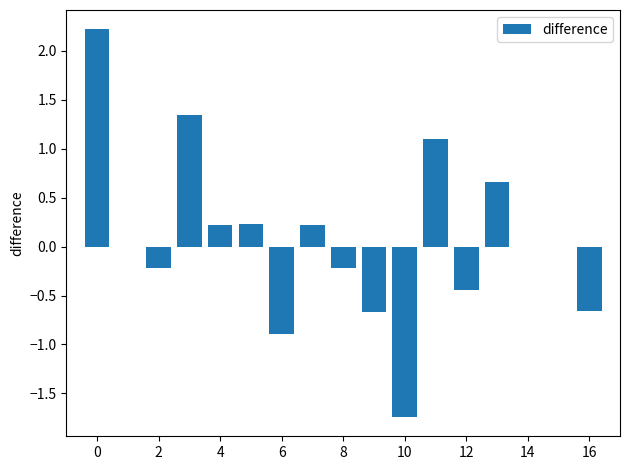

How many series are shown in this chart?

1